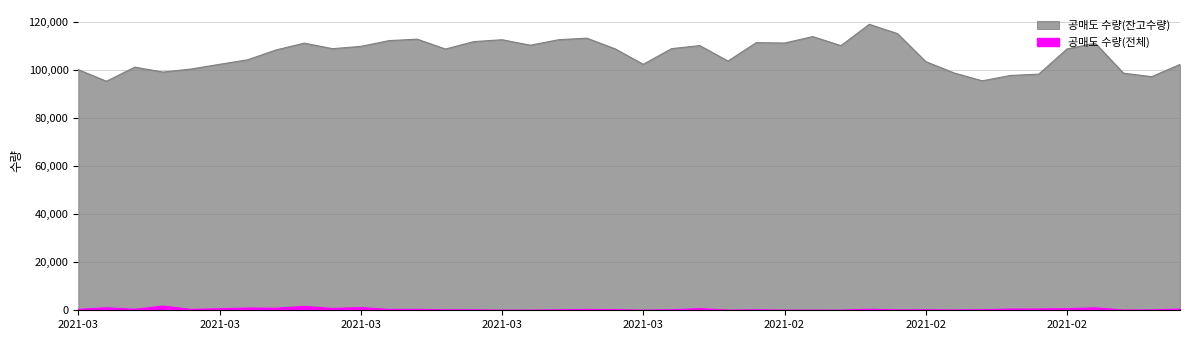

At 2021-03-26, list the series in order from smallest to largest.

공매도 수량(전체), 공매도 수량(잔고수량)